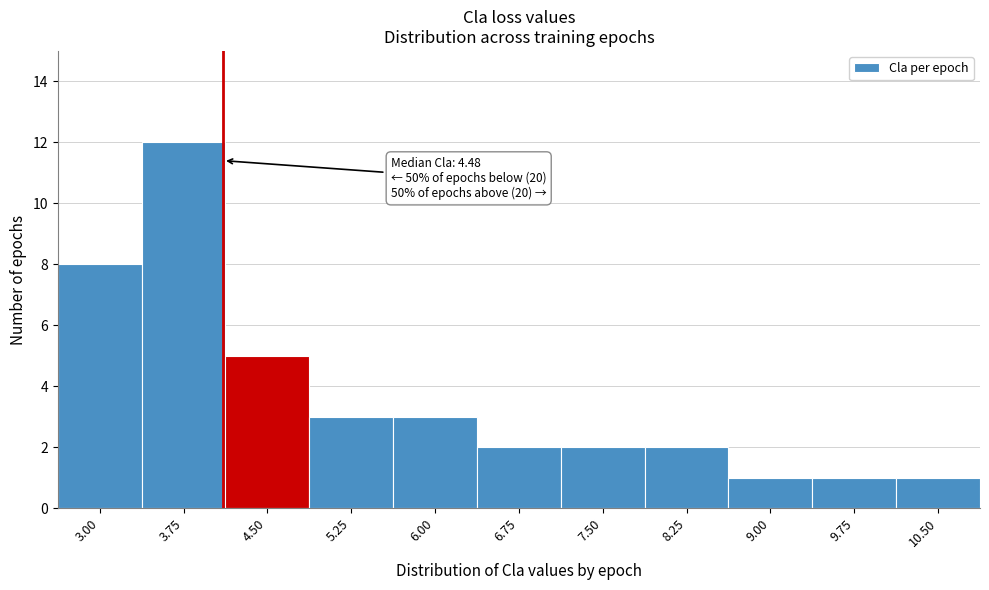

Reading right to left, list all the values displayed in this chart.

10.50=1	9.75=1	9.00=1	8.25=2	7.50=2	6.75=2	6.00=3	5.25=3	4.50=5	3.75=12	3.00=8